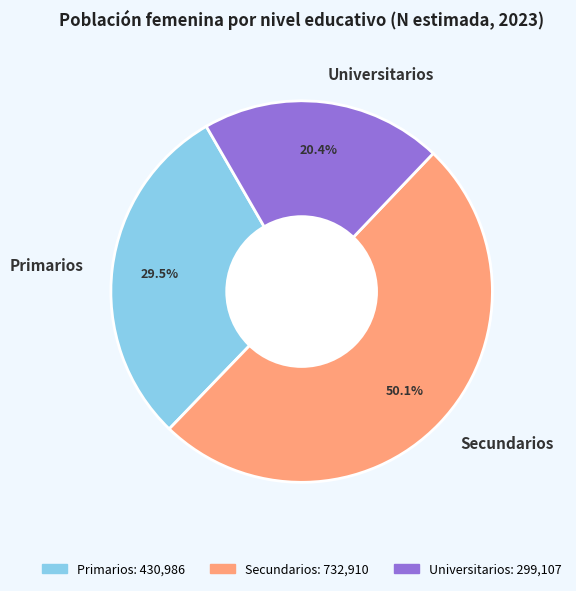

How many slices are in this pie chart?

3